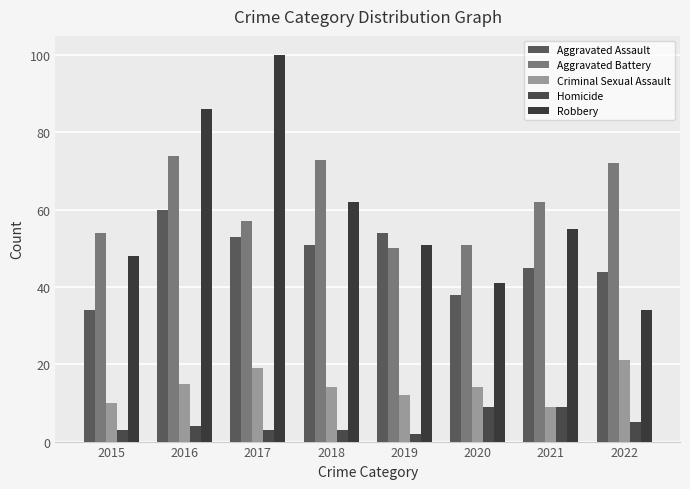

Are the bars horizontal?

No